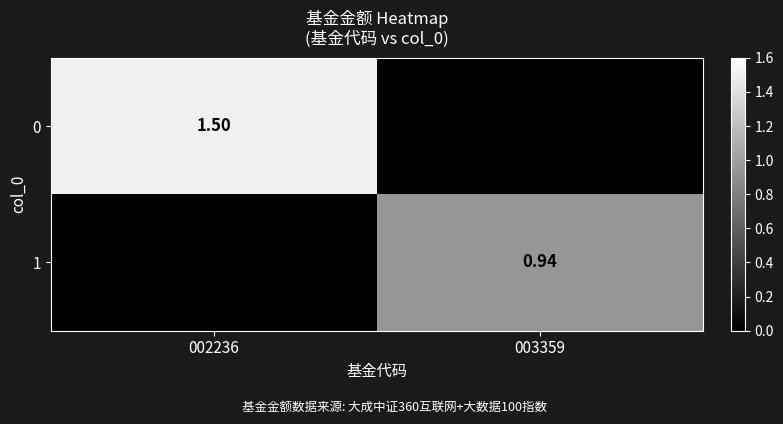

Is the value of 1 at 003359 greater than the value of 0 at 002236?

No